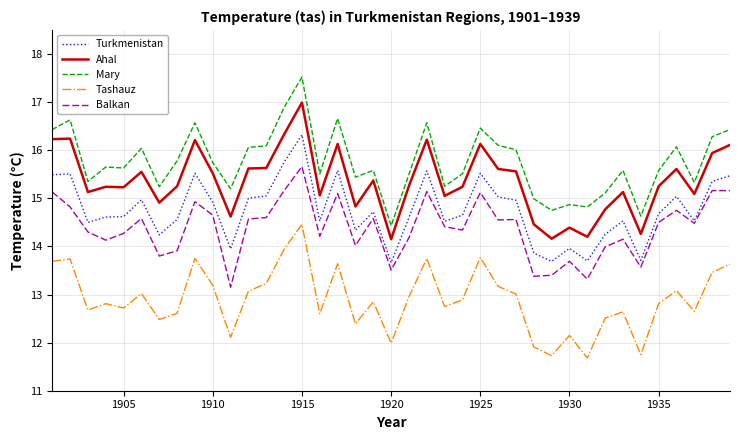

How many series are shown in this chart?

5